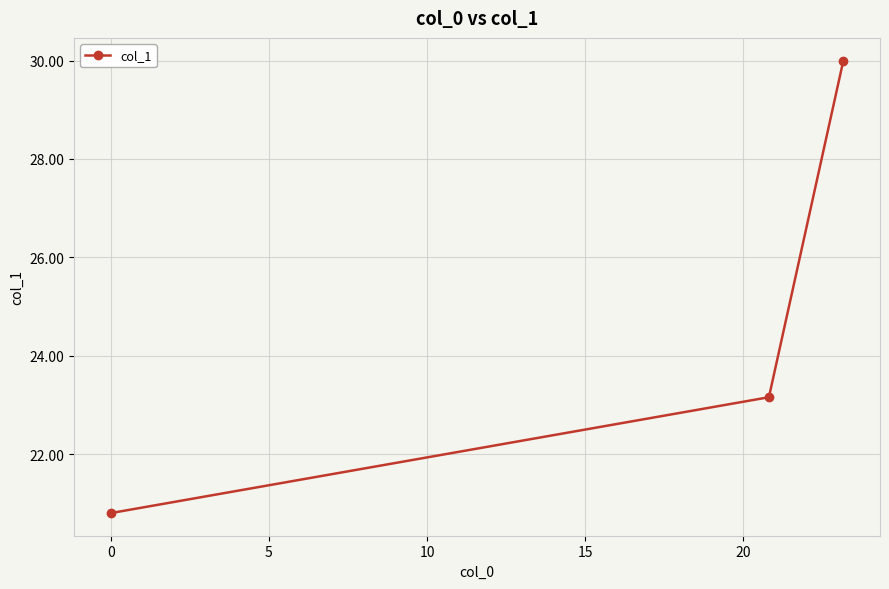

Reading left to right, transcribe all the data shown in this chart.

20.8	23.2	30.0